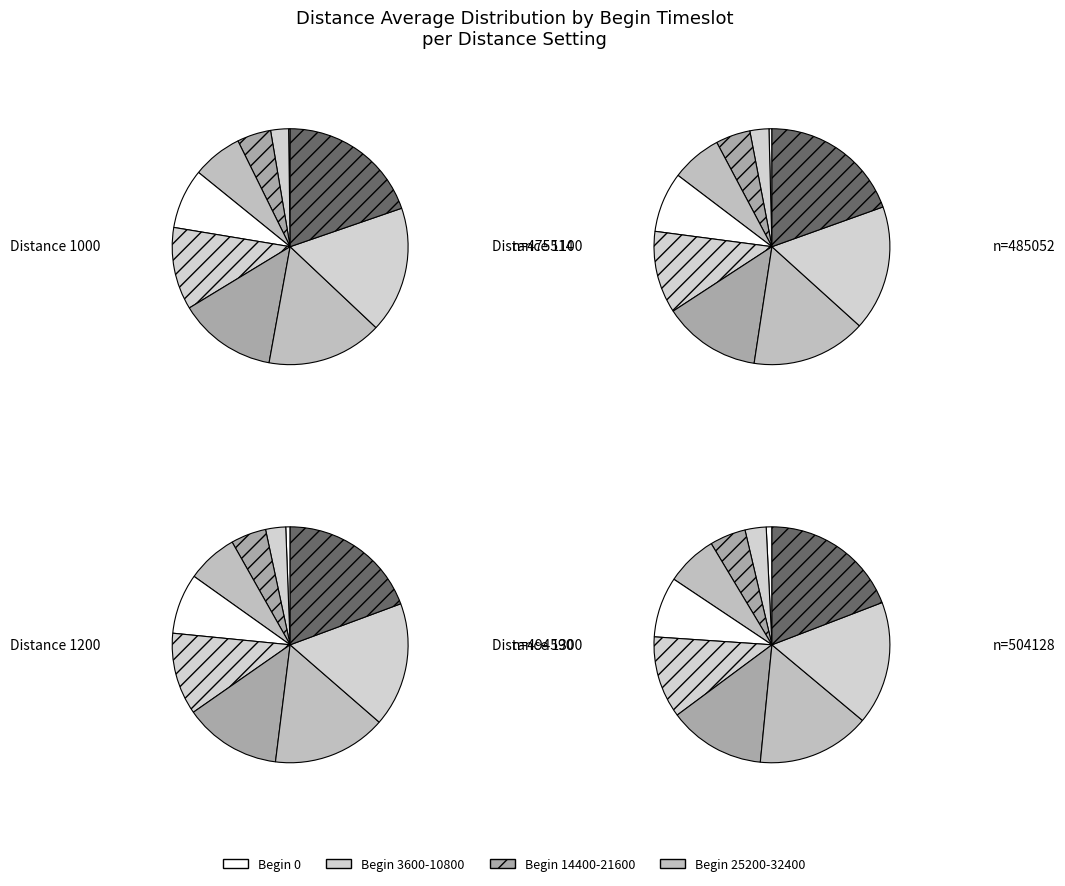

Which series changed the most between 10800 and 18000?

Distance 1300